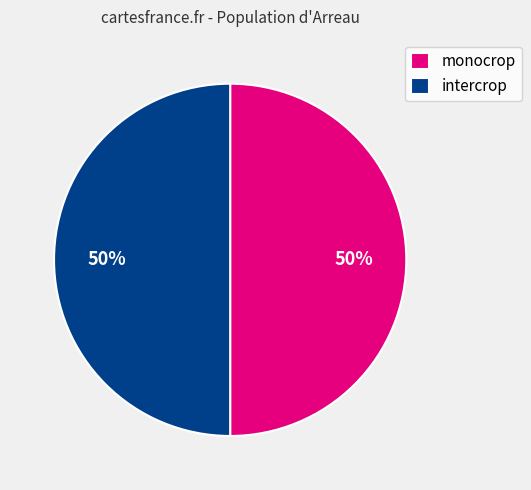

Do monocrop and intercrop together represent more than half of the pie?

Yes